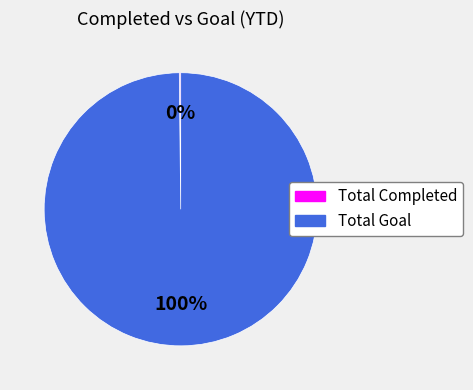

The Total Goal slice represents 89% of the pie. True or false?

False